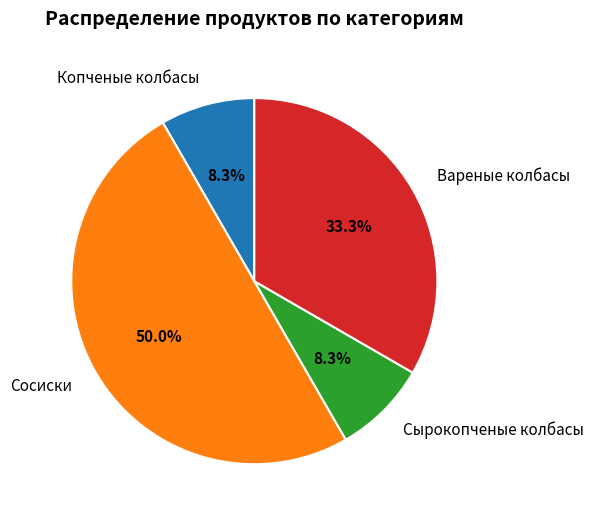

Does Вареные колбасы represent more than half of the total?

No